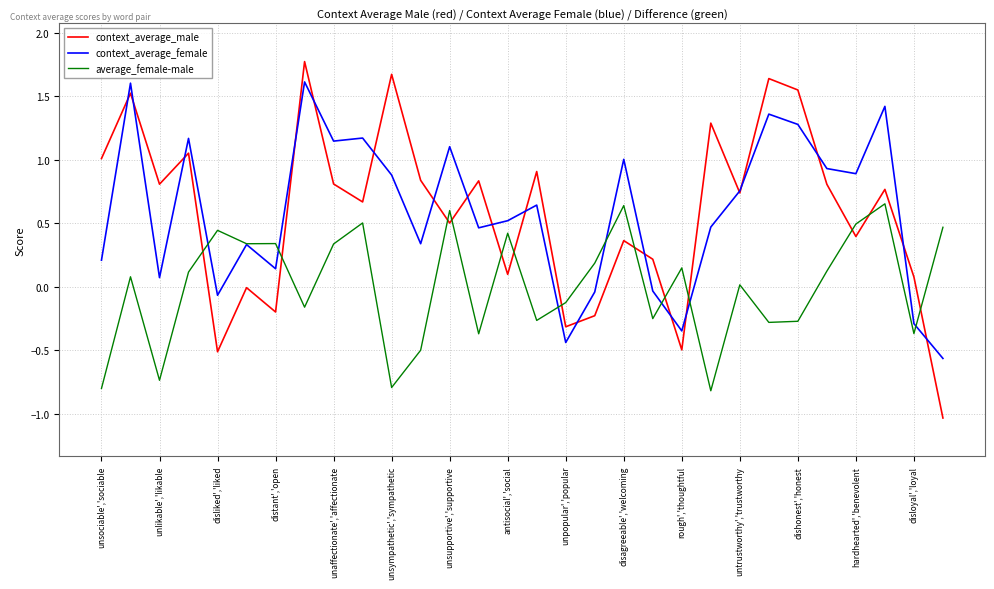

What is the greatest value displayed?

1.8